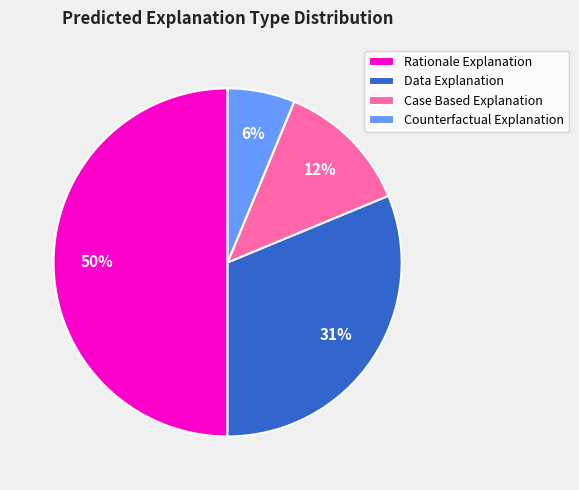

Is Data Explanation the majority of the pie?

No